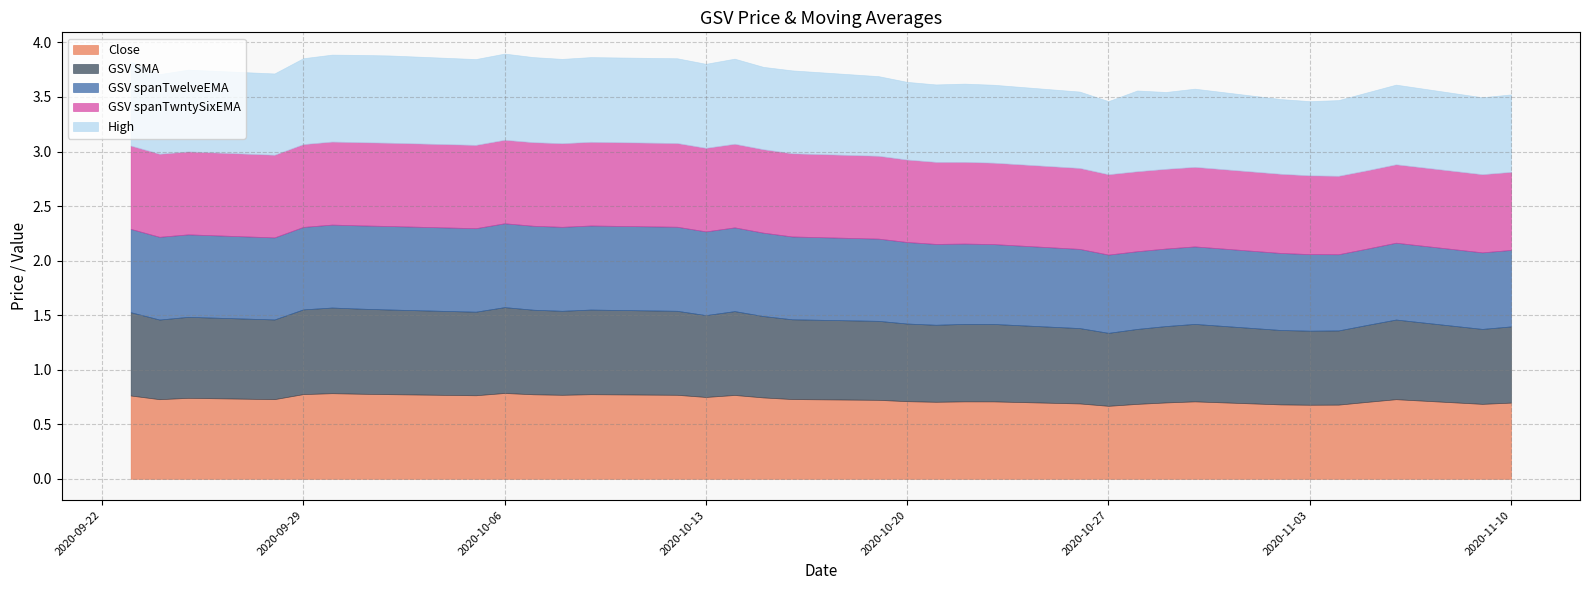

List the labels in order of High value, largest first.

2020-10-01, 2020-10-02, 2020-09-30, 2020-10-06, 2020-09-29, 2020-10-05, 2020-10-14, 2020-10-07, 2020-10-12, 2020-10-09, 2020-10-08, 2020-09-23, 2020-10-13, 2020-10-16, 2020-10-15, 2020-09-25, 2020-09-28, 2020-10-28, 2020-10-19, 2020-11-06, 2020-09-24, 2020-10-22, 2020-10-30, 2020-10-23, 2020-11-05, 2020-10-20, 2020-11-10, 2020-10-21, 2020-11-09, 2020-10-29, 2020-10-26, 2020-11-04, 2020-11-02, 2020-11-03, 2020-10-27